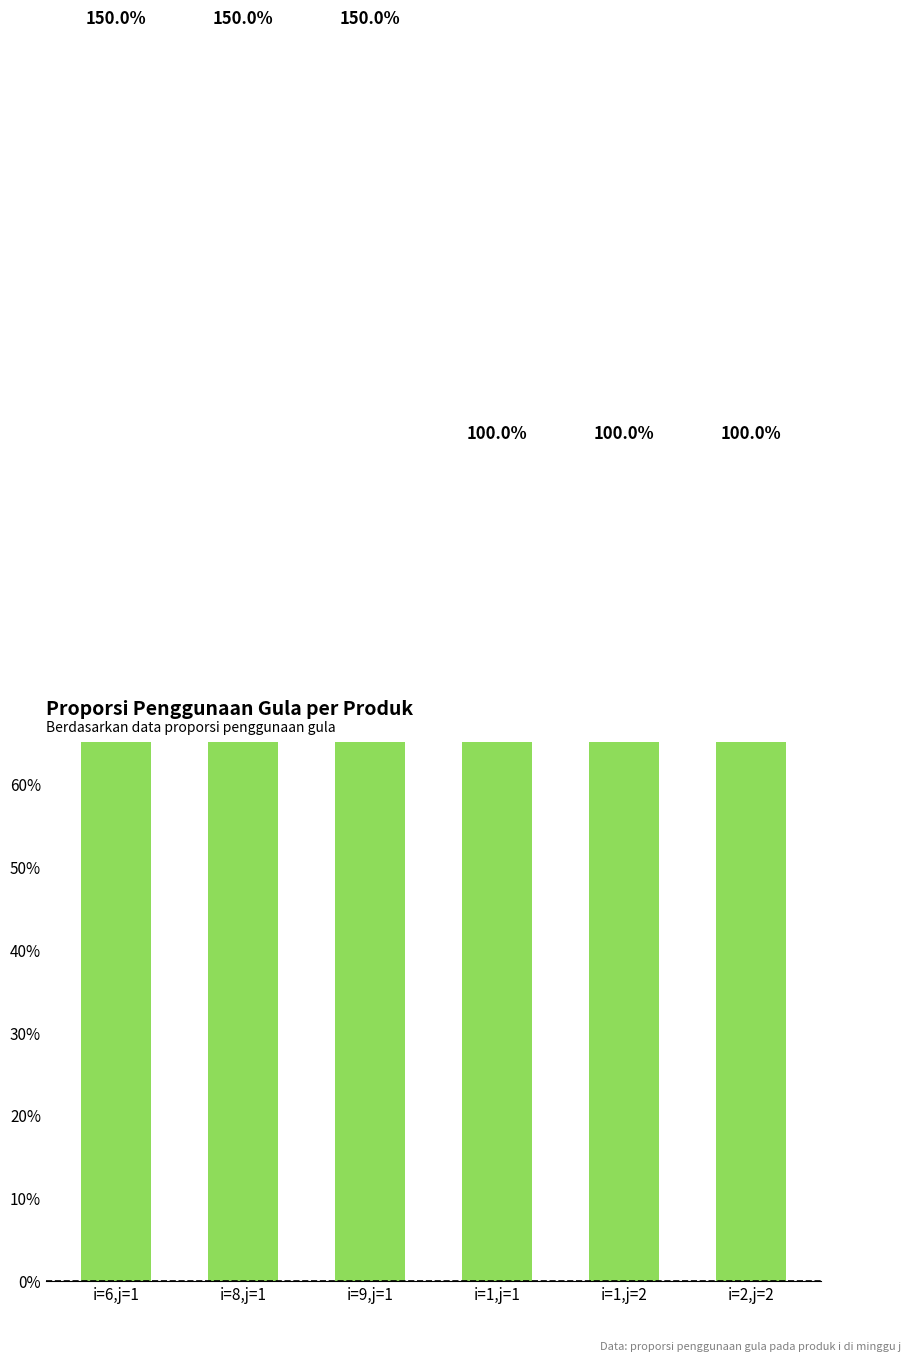

What is the sum of all values?

7.5